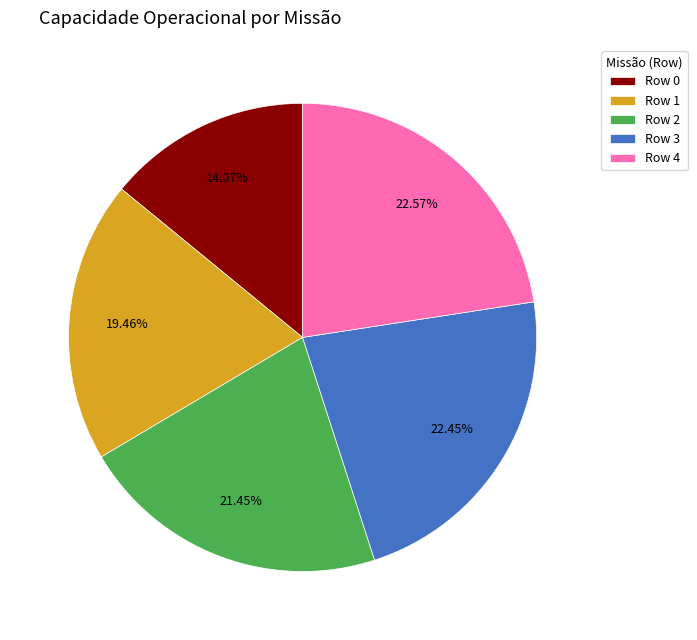

Combined, do Row 4 and Row 3 account for over 50%?

No